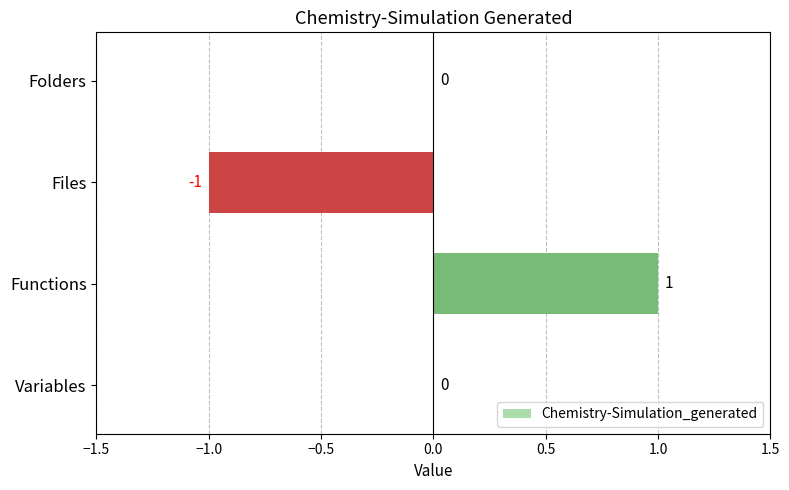

How many values are between 0 and 1?

3